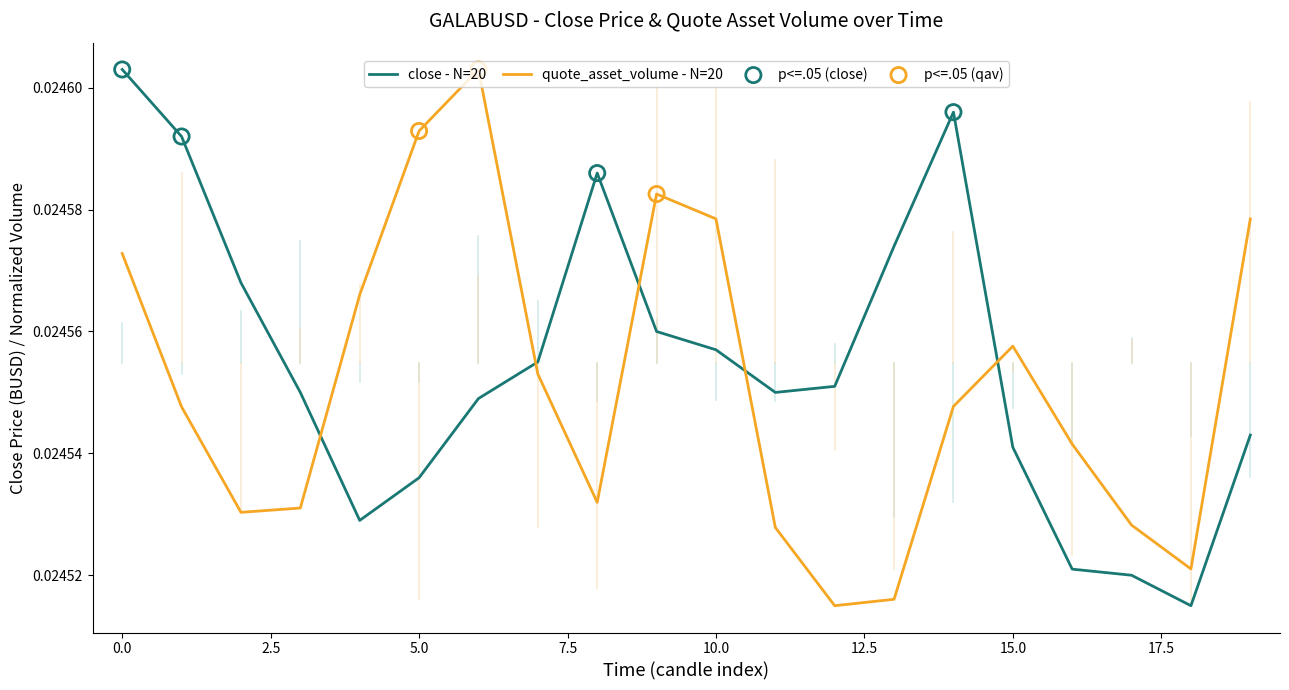

How many intersections are there between quote_asset_volume - N=20 and close - N=20?

5